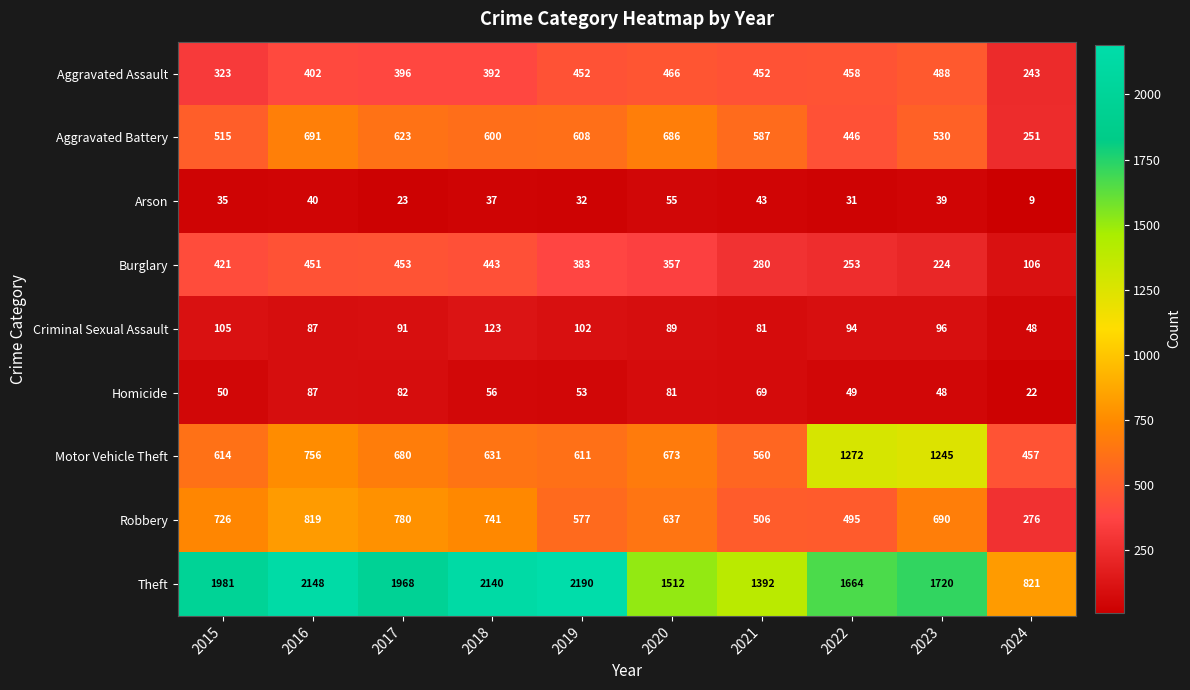

At how many categories does at least one series exceed 1227?

9